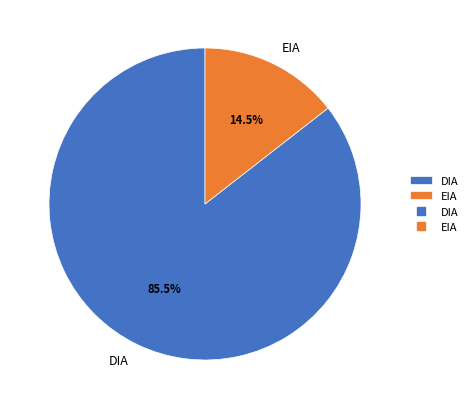

Is there any slice that represents more than half of the pie?

Yes